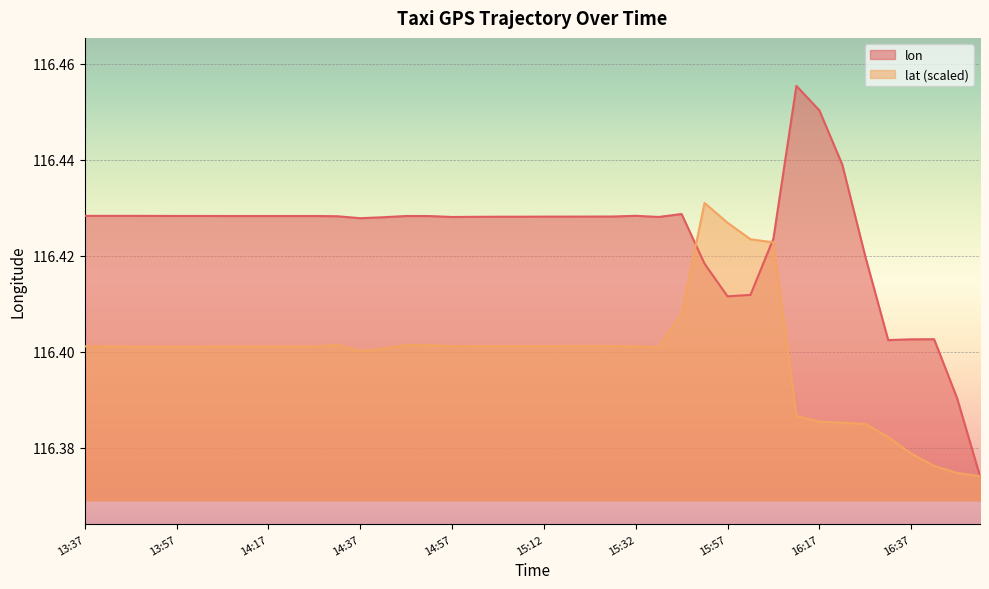

How many interior local peaks does the lon series have?

5